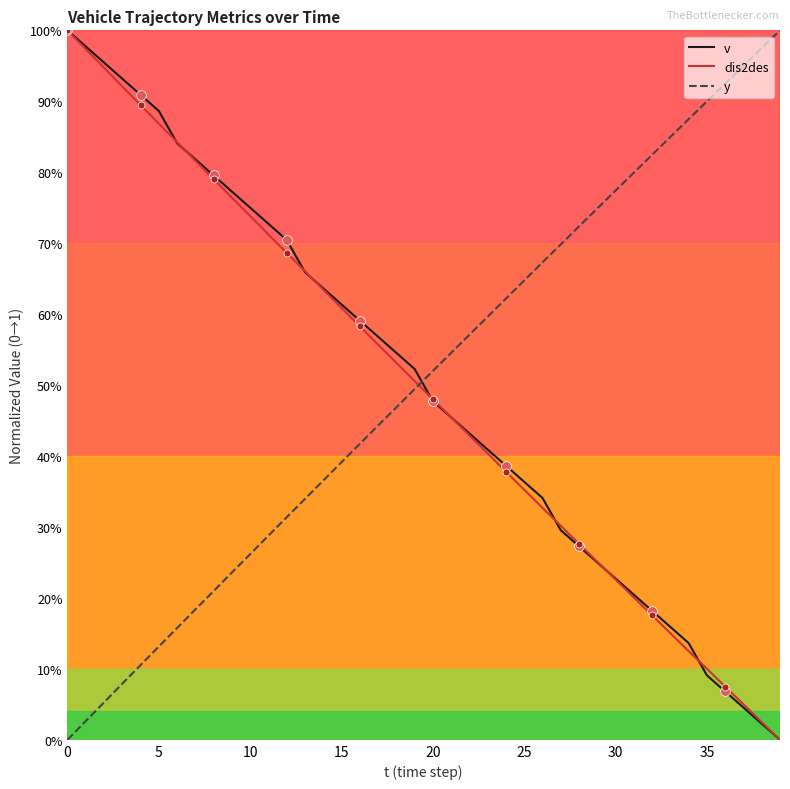

Rank the series by their maximum value, from lowest to highest.

v, dis2des, y